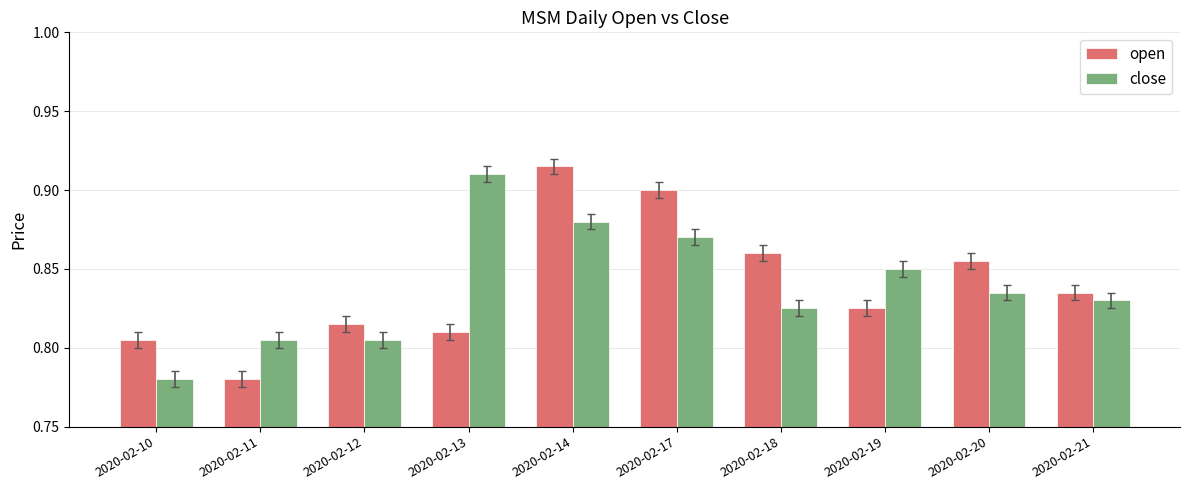

At 2020-02-20, list the series in order from smallest to largest.

close, open